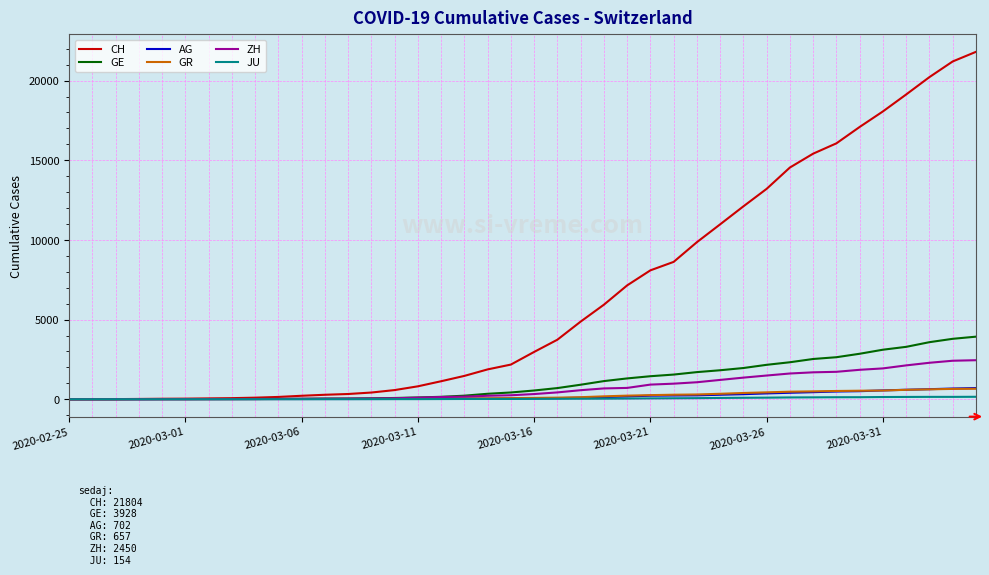

Which series has the widest spread of values?

CH